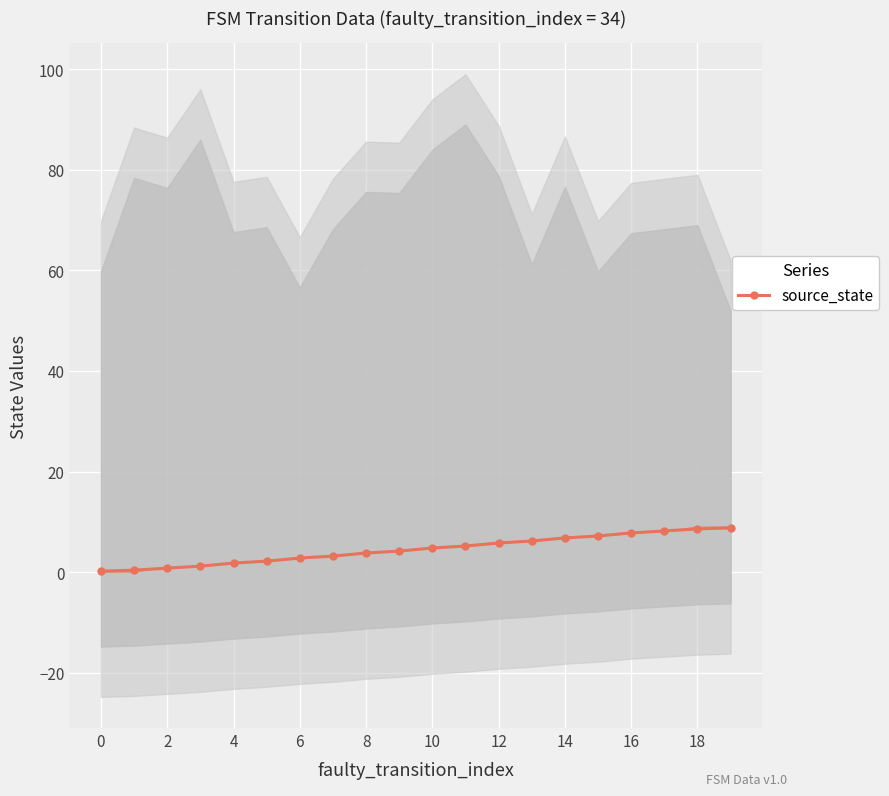

What is the label of the 1st point from the right?

19